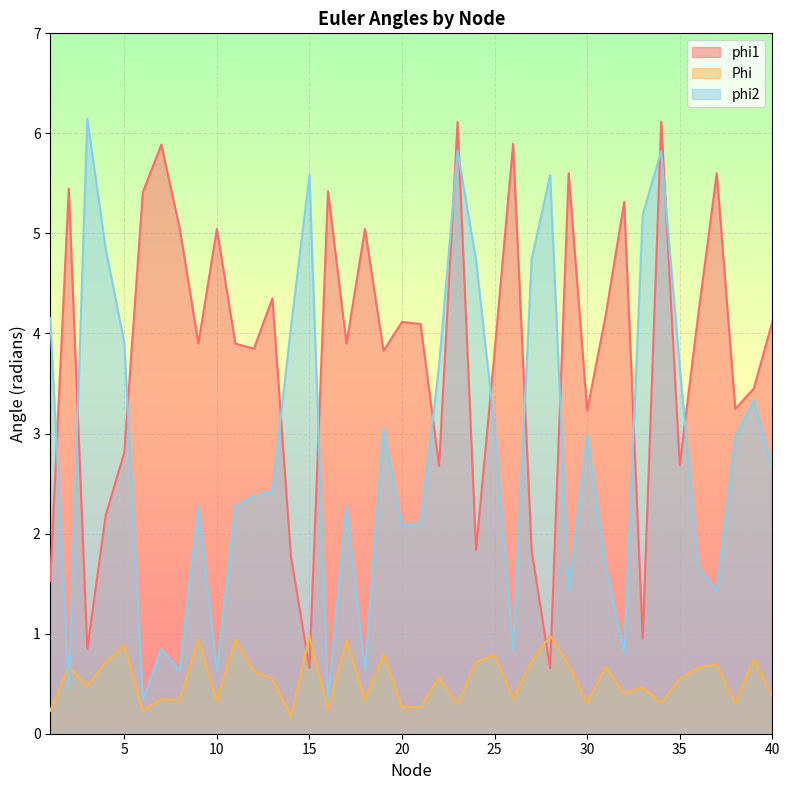

True or false: Phi has a value of 0.5 at 23.

False